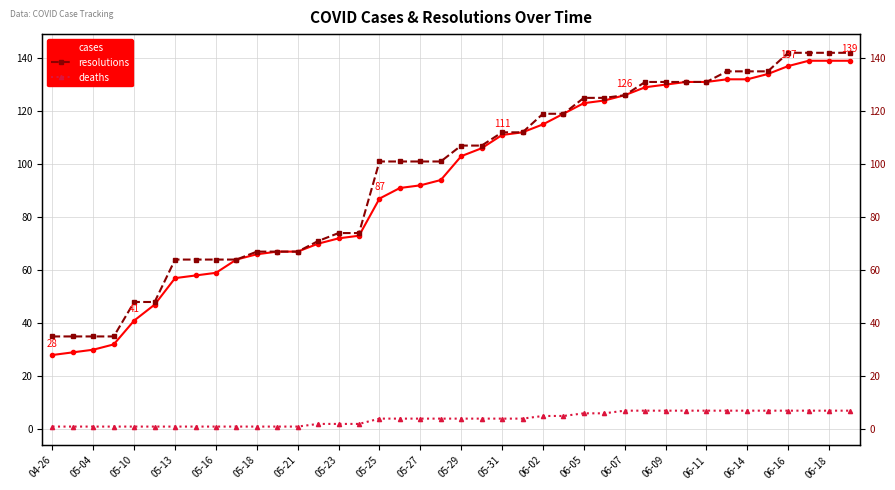

Count the number of categories in the chart.

40